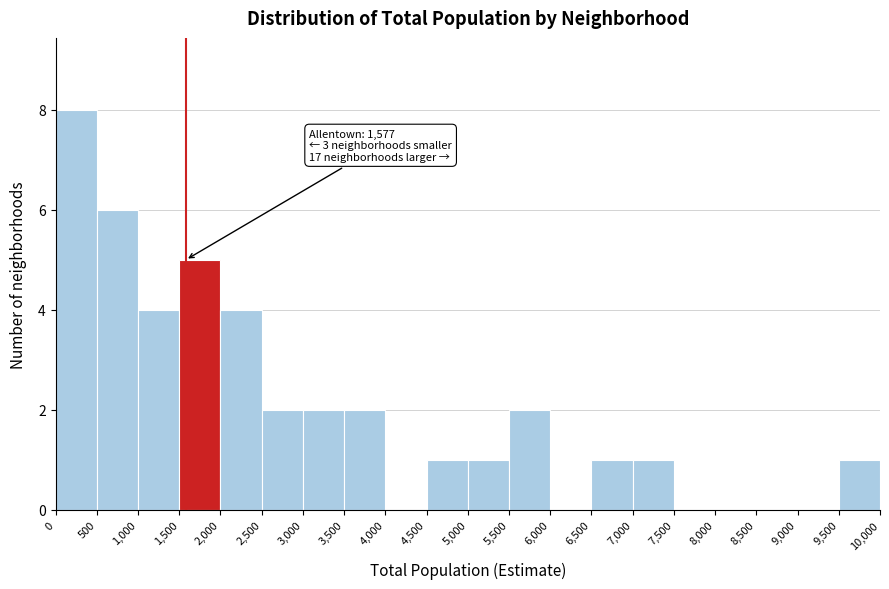

Which range on the x-axis has the tallest bar?

0 to 500